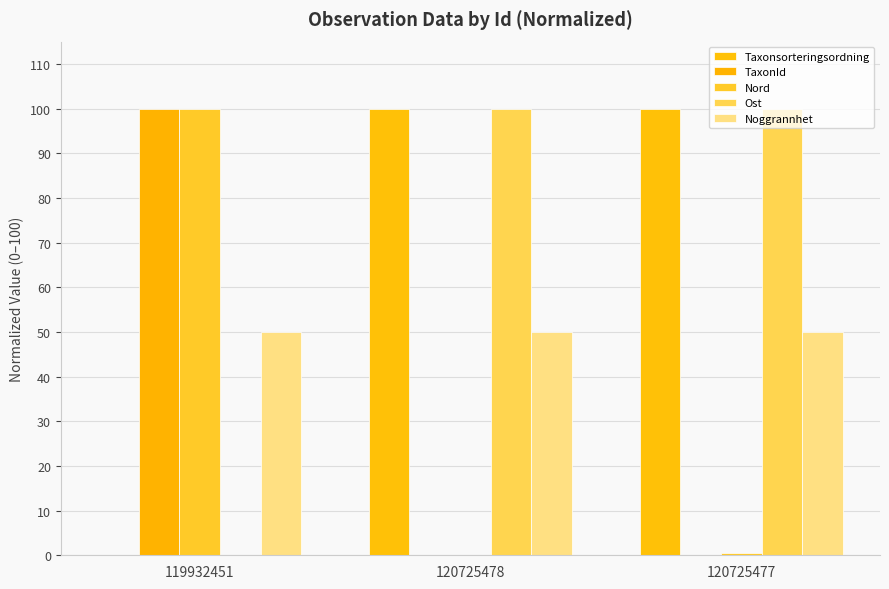

Which category has the highest value in the Taxonsorteringsordning series?

120725477